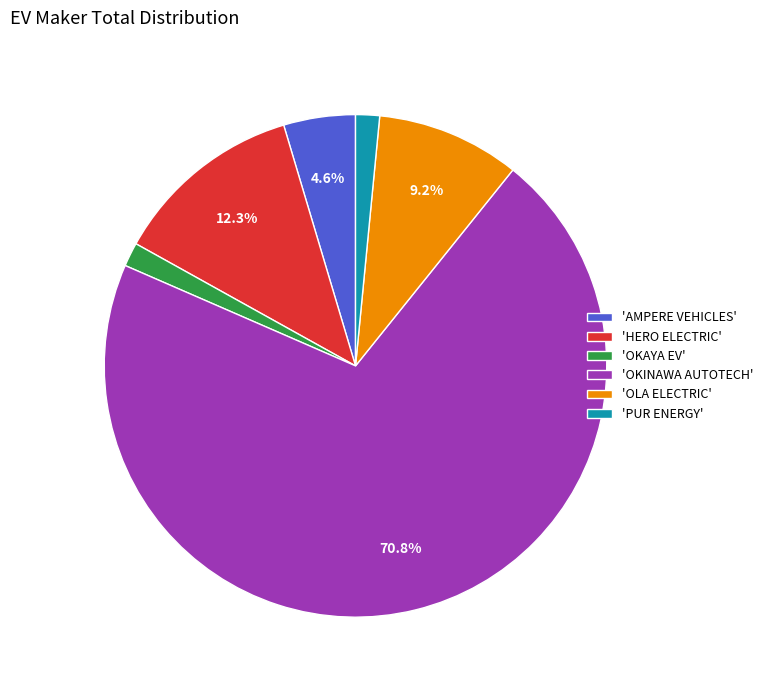

Is there a majority slice in this chart?

Yes